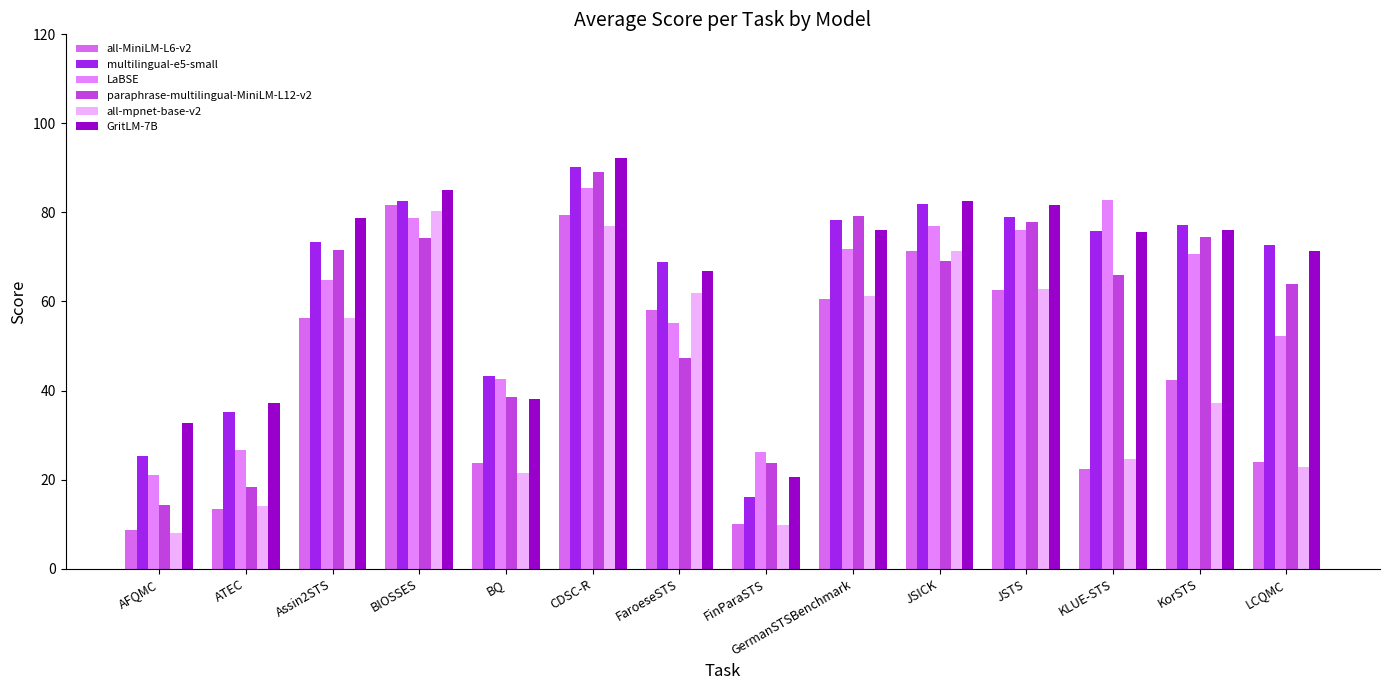

What is the average value of the LaBSE series?

59.4